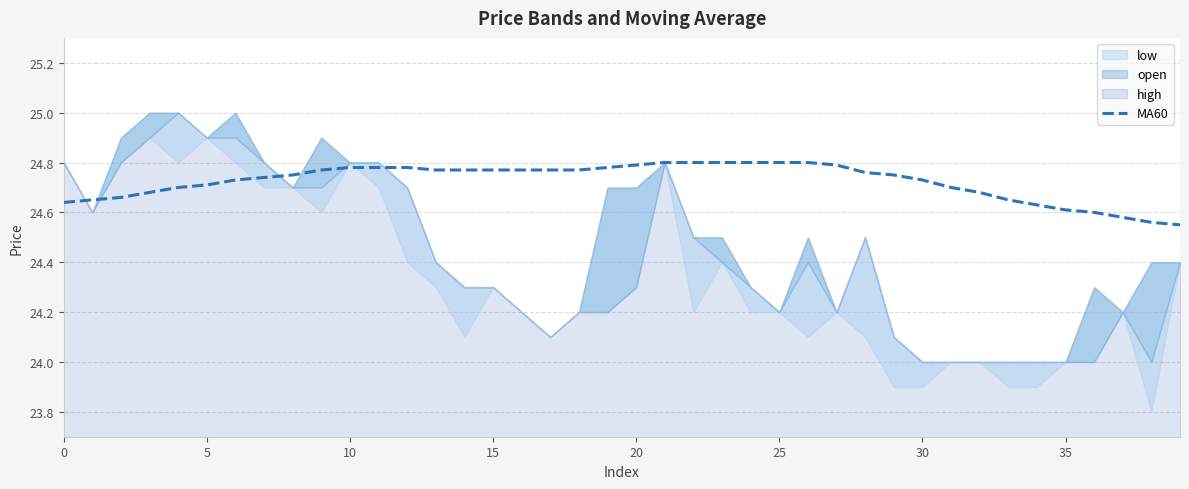

The value at 22 is 24.8. True or false?

True